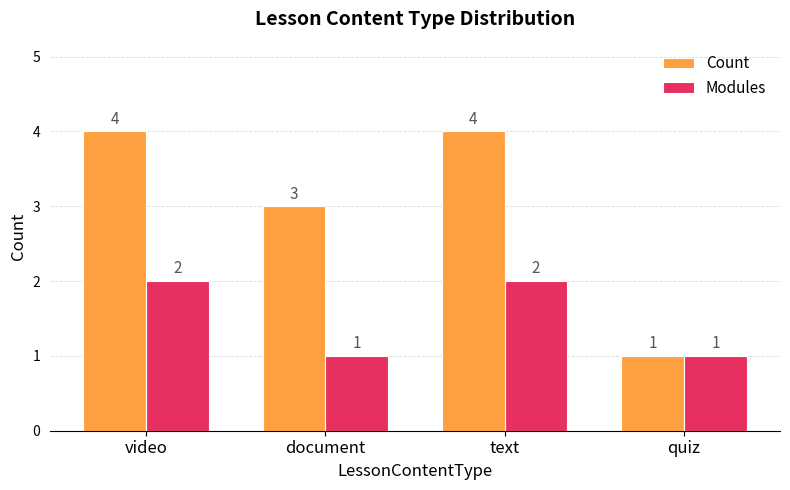

What is the average value of the Count series?

3